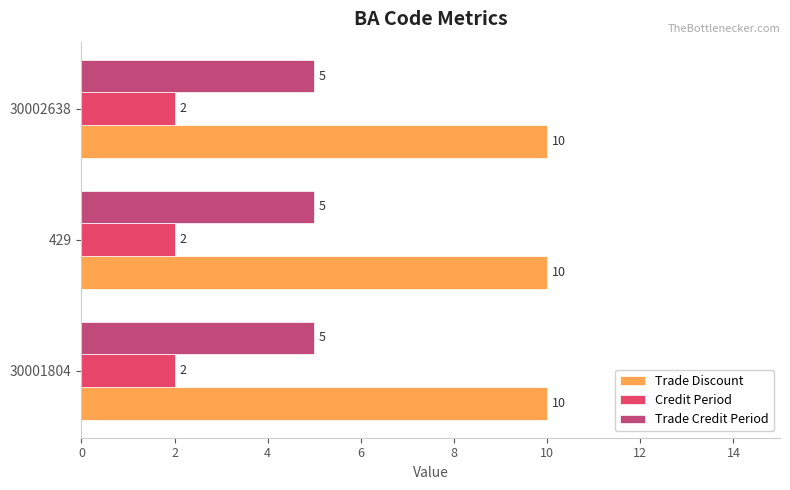

What is the sum of all Credit Period values?

6